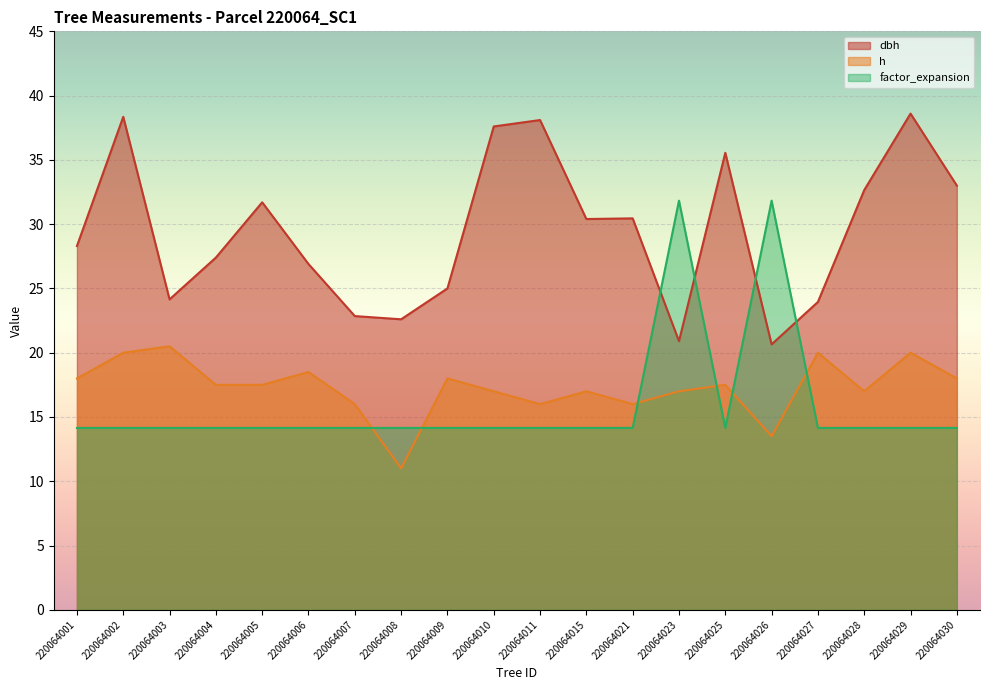

What is the sum of the dbh values at 220064023 and 220064008?

43.5